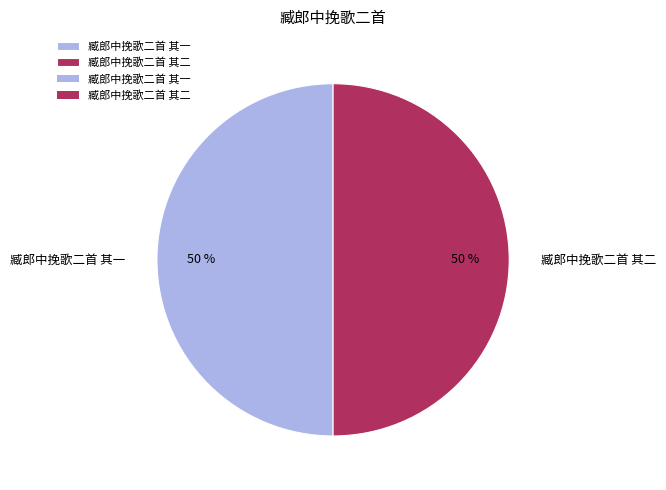

Is it true that 臧郎中挽歌二首 其二 is 35% of the pie?

False